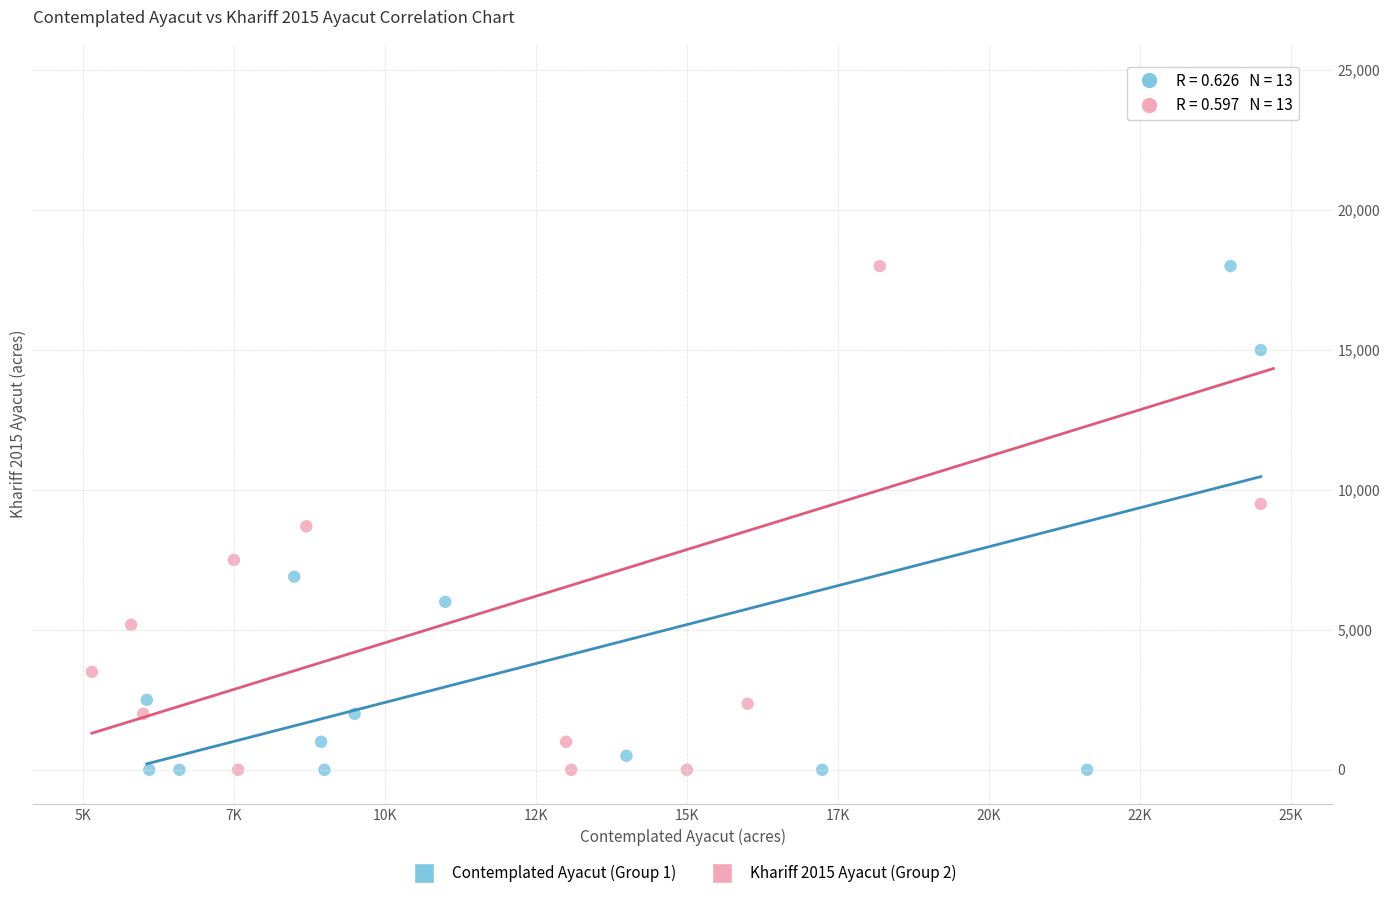

Which series has the widest spread of Y values?

Khariff 2015 Ayacut (Group 2)